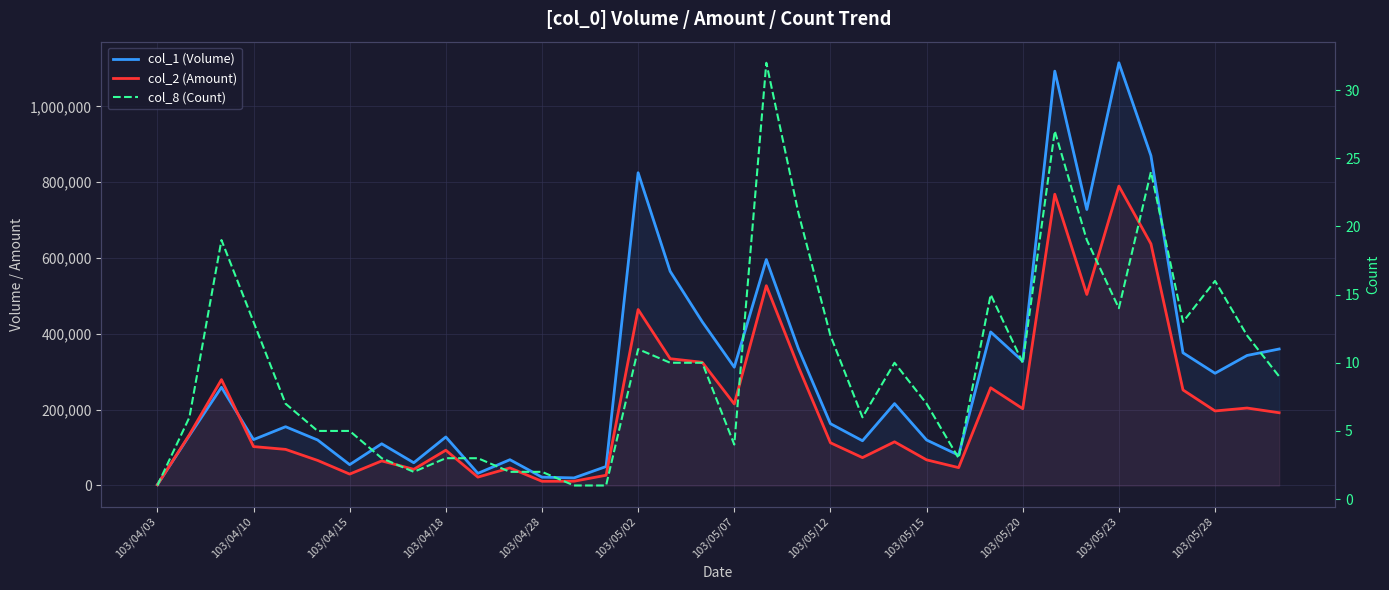

Is the value of col_2 (Amount) at 103/05/20 greater than the value of col_8 (Count) at 103/05/12?

Yes